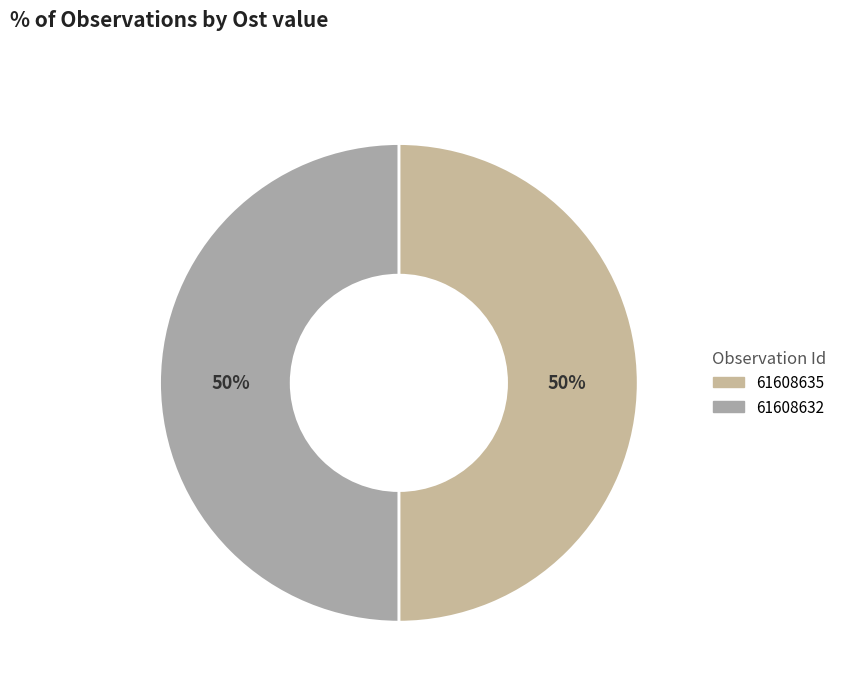

Between 61608632 and 61608635, which is larger?

61608635